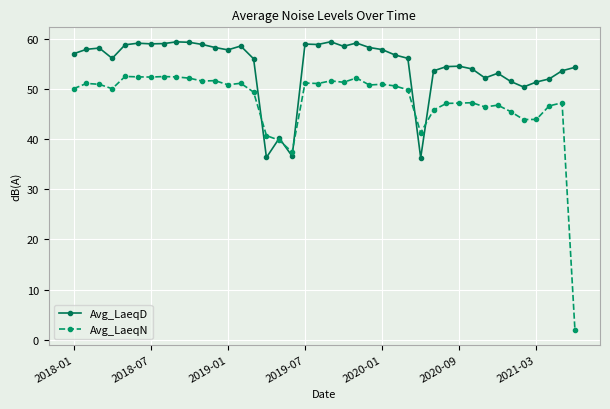

Which series has the largest total across all categories?

Avg_LaeqD